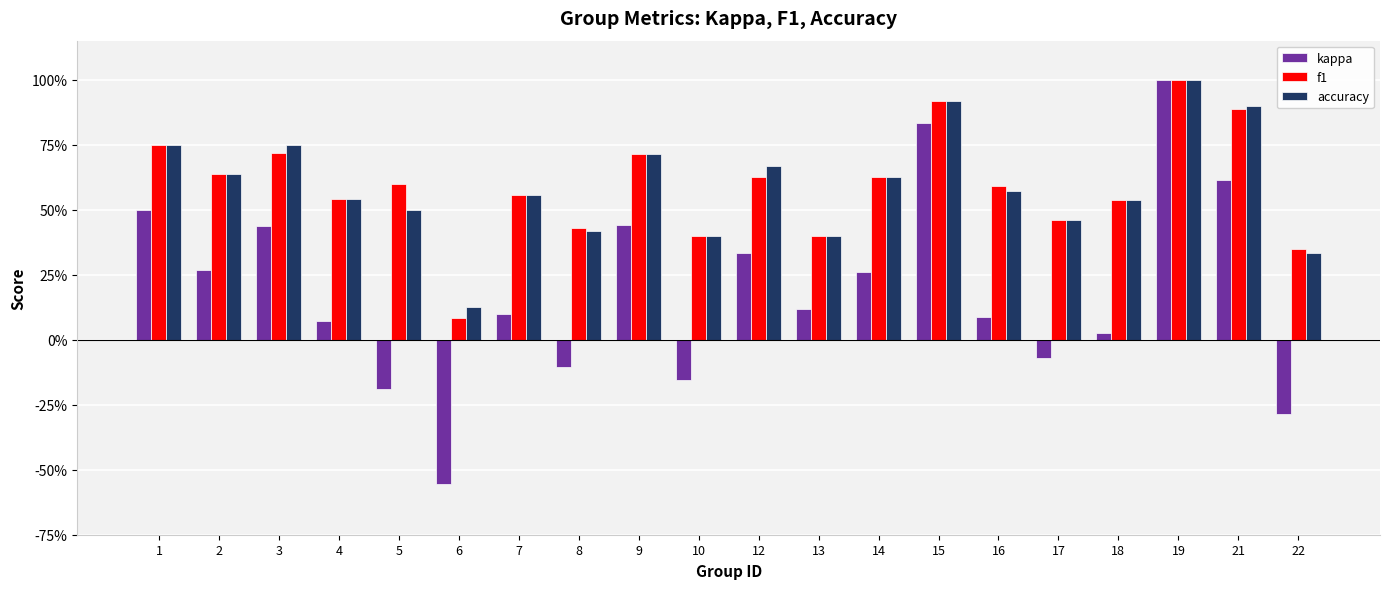

What is the sum of the accuracy values at 16 and 19?

1.6